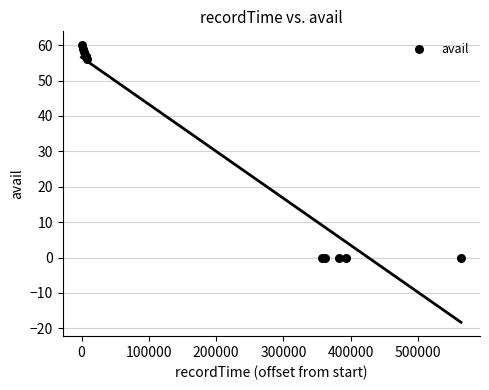

What Y value in the scatter plot is closest to 30?

56